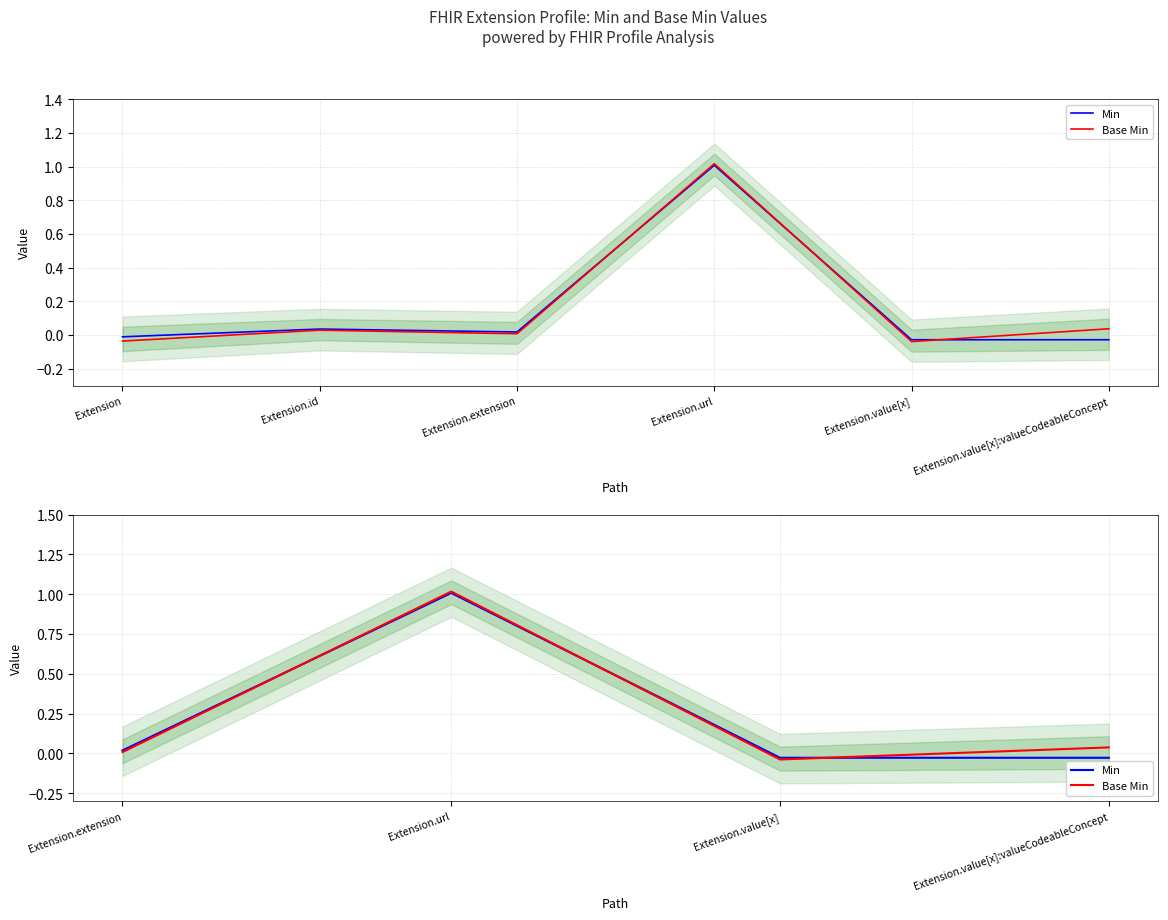

True or false: Min has more than 0 points higher than both neighbors.

True